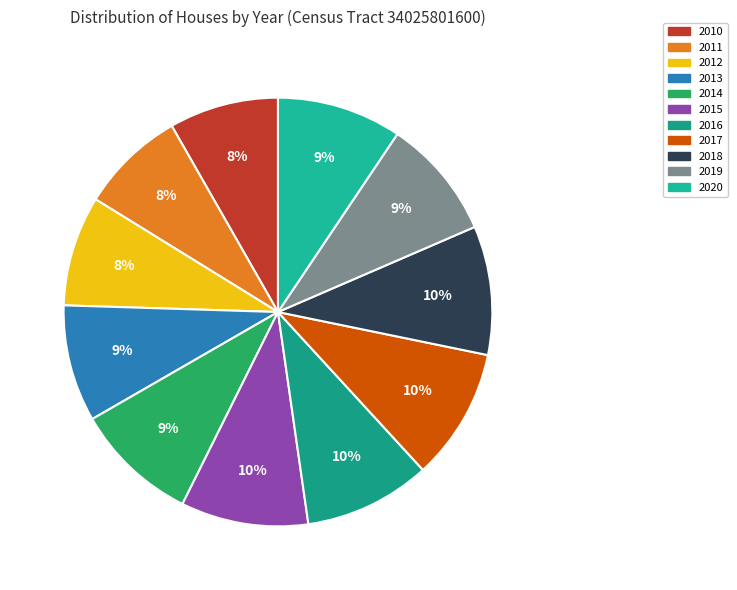

Which category has the smallest portion of the pie?

2011